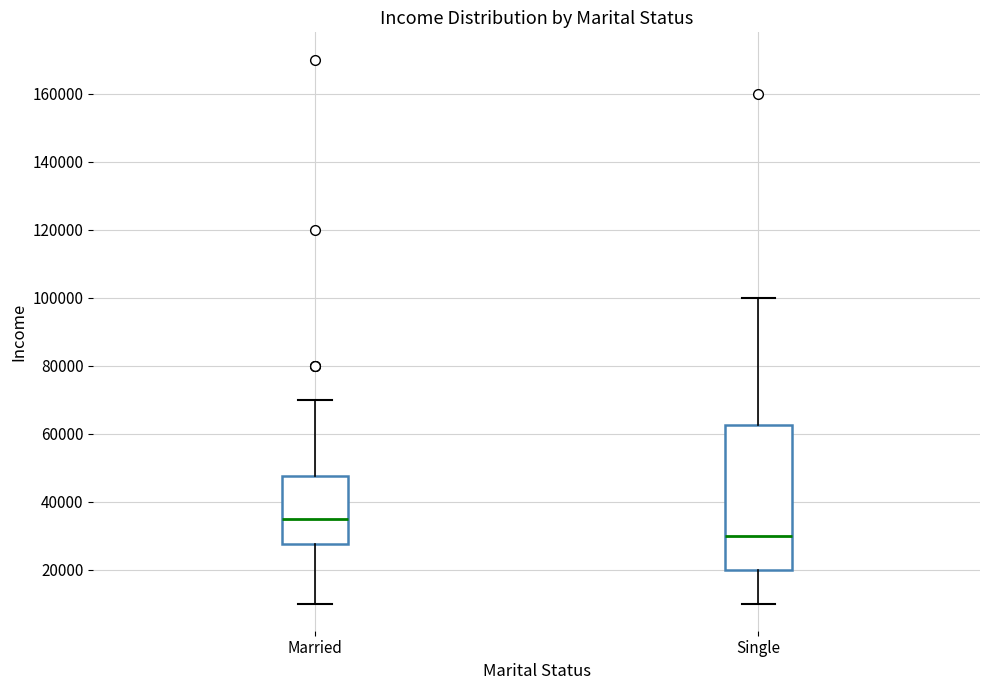

Reading left to right, read every box against the y-axis: the position of its median line, the range the box covers, and the ends of its whiskers. The values are not printed on the chart, so give them approximately, as read against the axis.

Married: median 36000, box 28000 to 48000, whiskers 10000 to 70000
Single: median 30000, box 20000 to 62000, whiskers 10000 to 100000